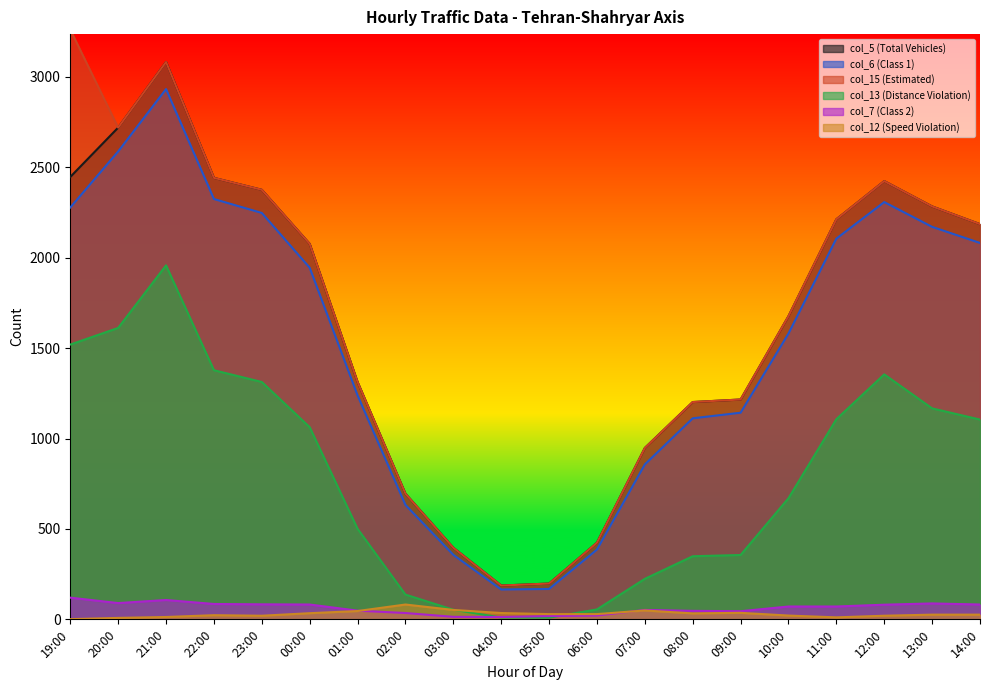

How many values in the col_12 (Speed Violation) series are below 29?

10